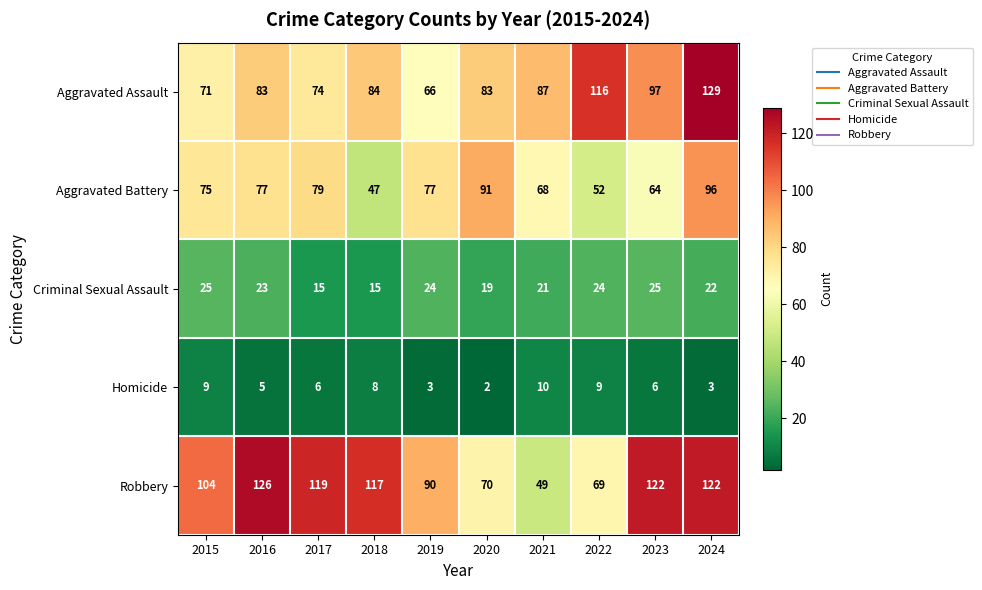

What is the maximum value for Robbery?

126